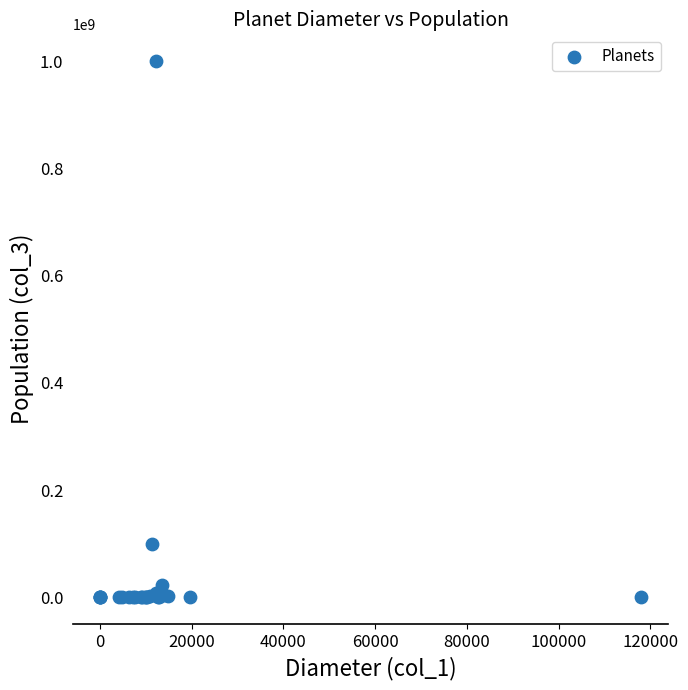

What Y value in the scatter plot is closest to 500000000?

100000000